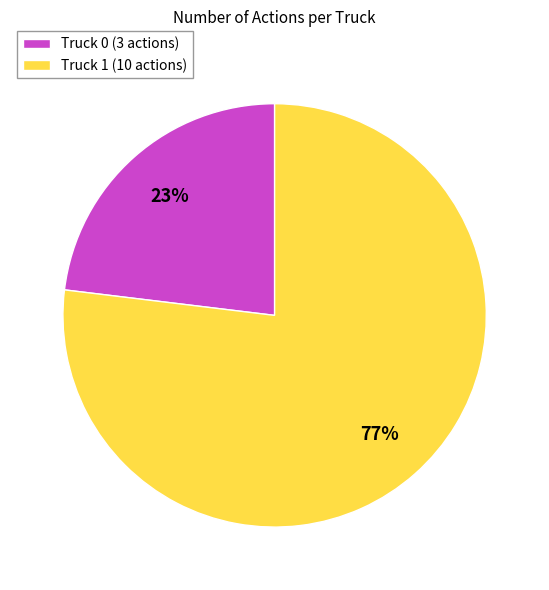

Which category has the biggest portion of the pie?

Truck 1